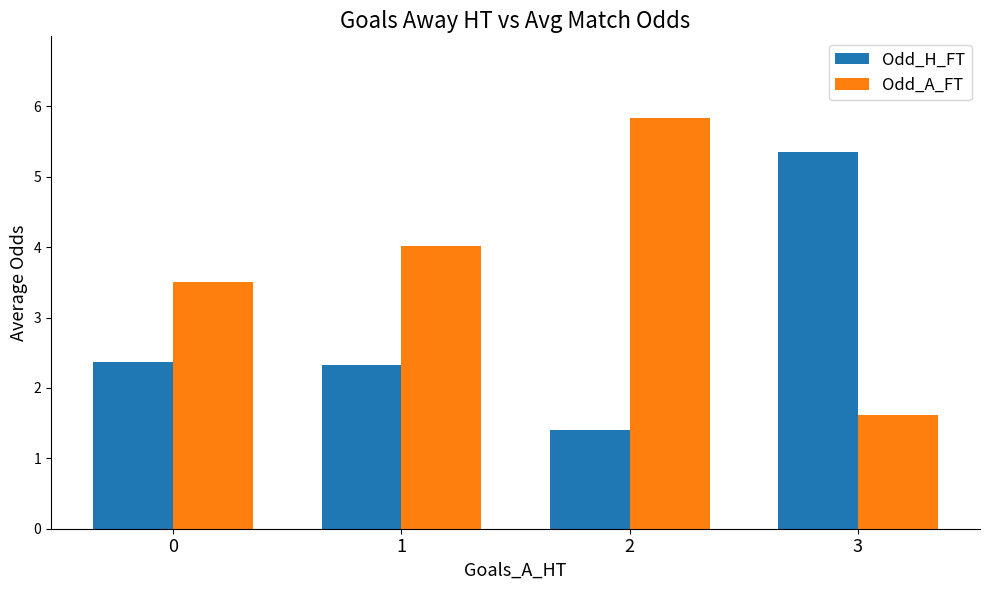

Is the value of Odd_H_FT at 2 greater than the value of Odd_A_FT at 3?

No